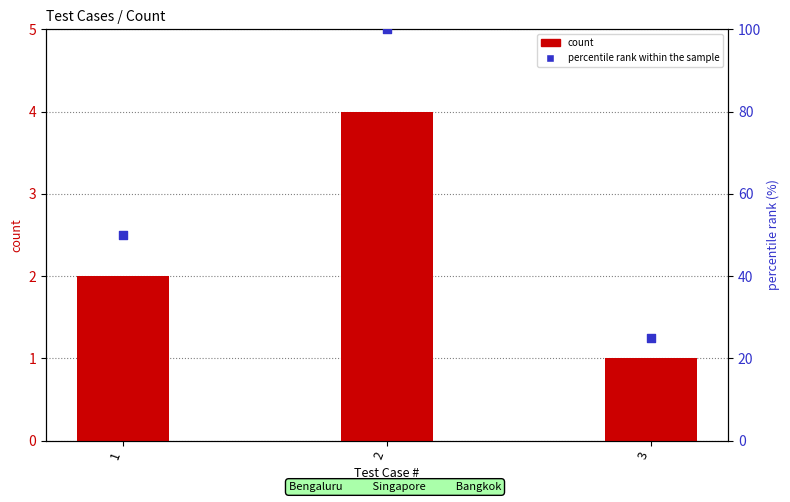

At how many categories does at least one series exceed 99?

1